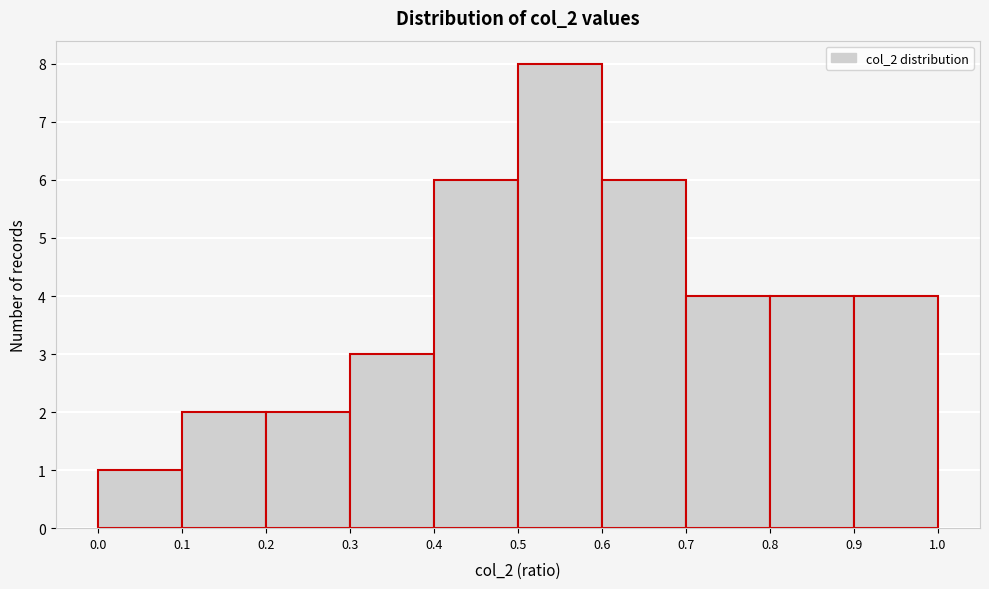

Reading left to right, list every bar in this chart as the range it spans on the x-axis followed by its height. The values are not printed on the chart, so give them approximately, as read against the axis.

0.0 to 0.1: 1
0.1 to 0.2: 2
0.2 to 0.3: 2
0.3 to 0.4: 3
0.4 to 0.5: 6
0.5 to 0.6: 8
0.6 to 0.7: 6
0.7 to 0.8: 4
0.8 to 0.9: 4
0.9 to 1.0: 4